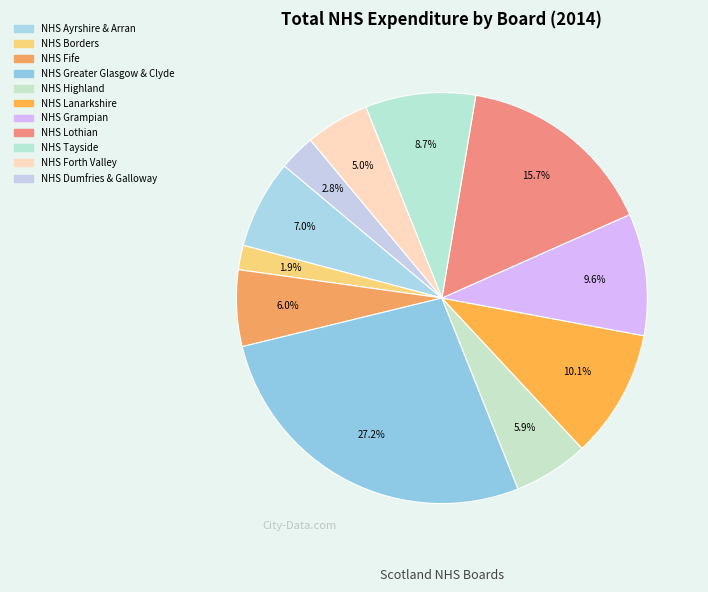

Do NHS Ayrshire & Arran and NHS Grampian together represent more than half of the pie?

No